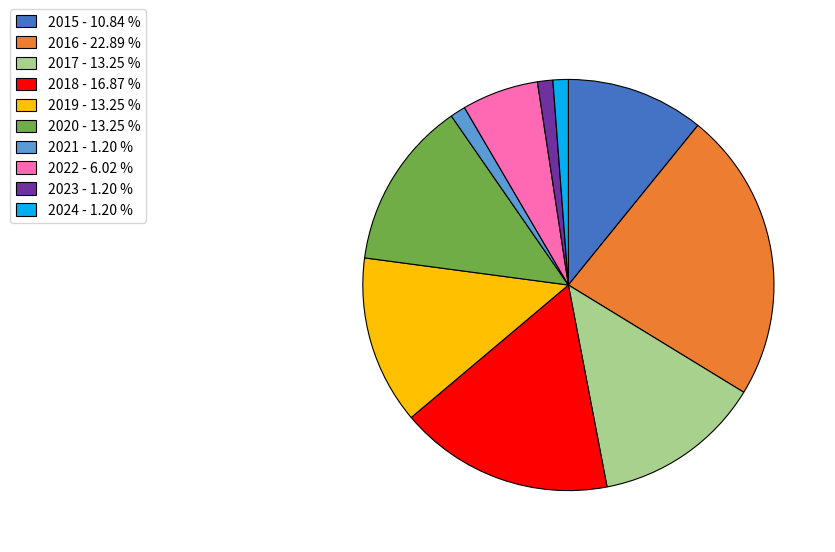

Does 2017 represent more than half of the total?

No